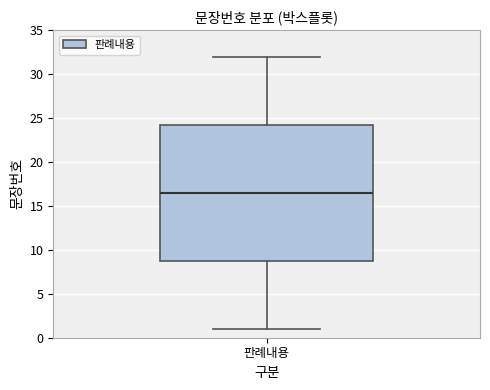

Read this box plot against the y-axis: the position of the median line, the range covered by the box, and the ends of both whiskers. The values are not printed on the chart, so give them approximately, as read against the axis.

median 16.5, box 9.0 to 24.5, whiskers 1.0 to 32.0